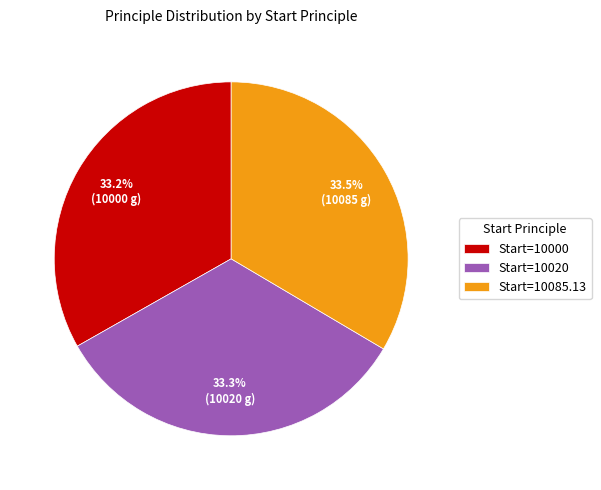

Approximately how many times larger is the value at Start=10020 compared to Start=10085.13?

1.0